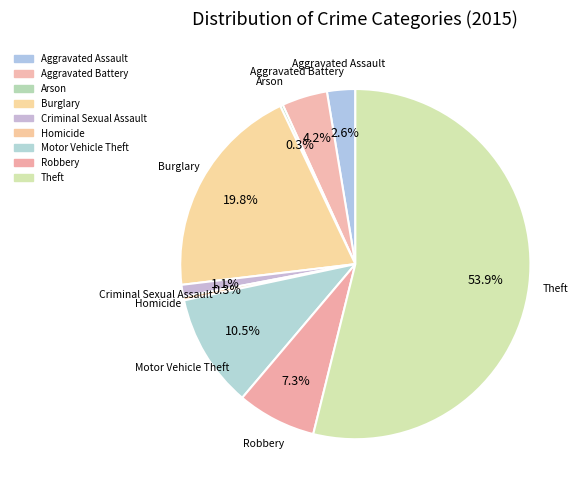

Is the sum of Homicide and Theft greater than half?

Yes